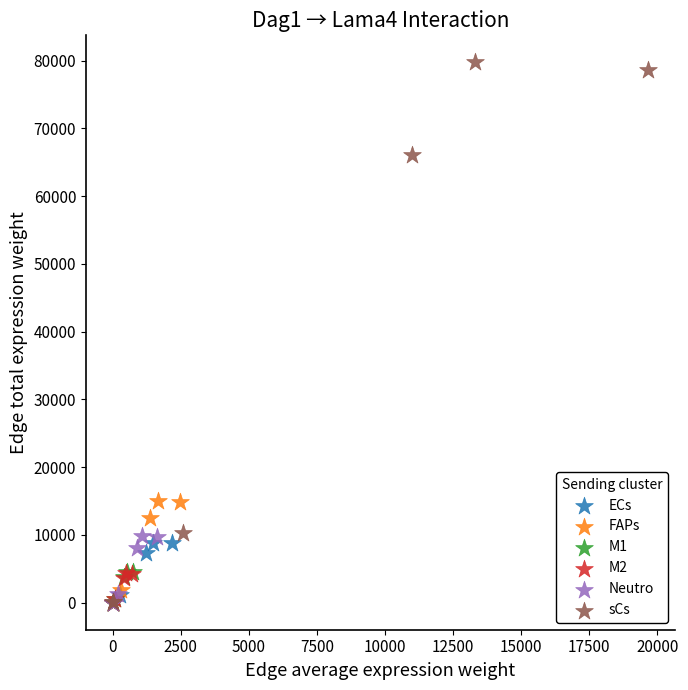

Which series reaches the maximum Y coordinate?

sCs